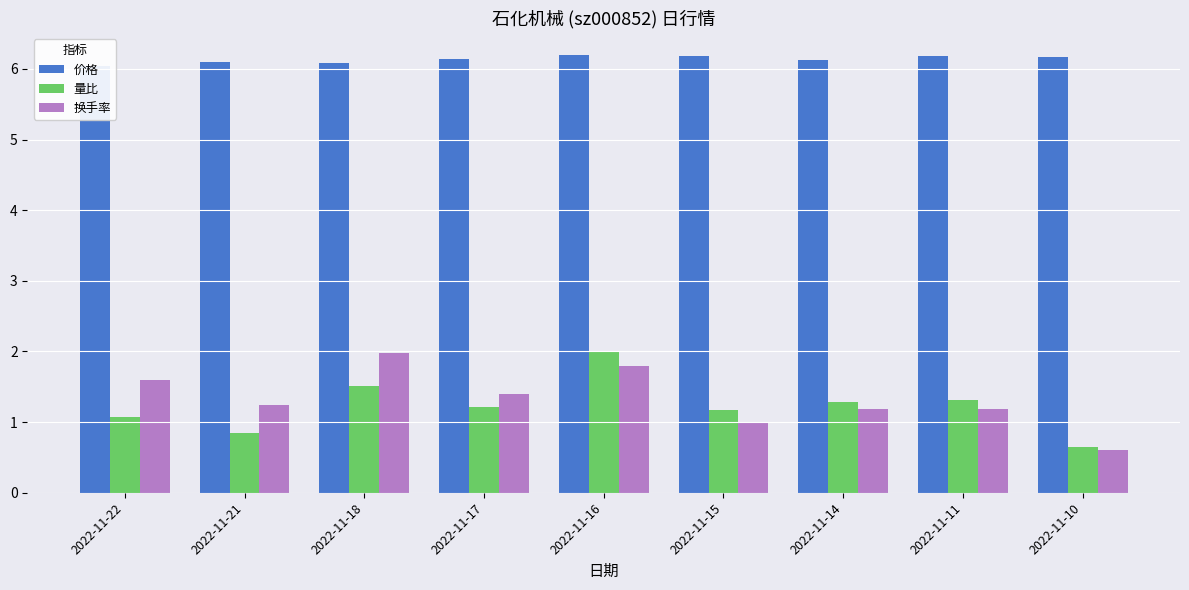

How many bars are there in total?

27